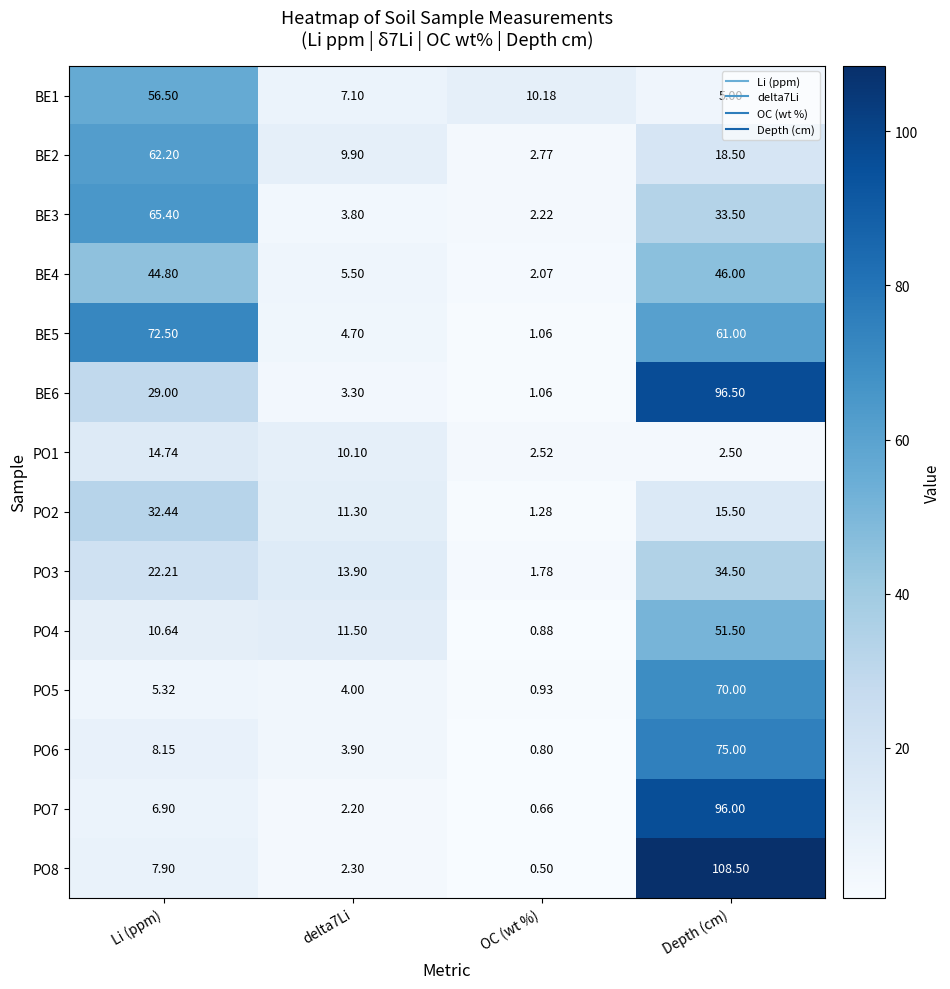

Which series has the largest range (max minus min)?

PO8